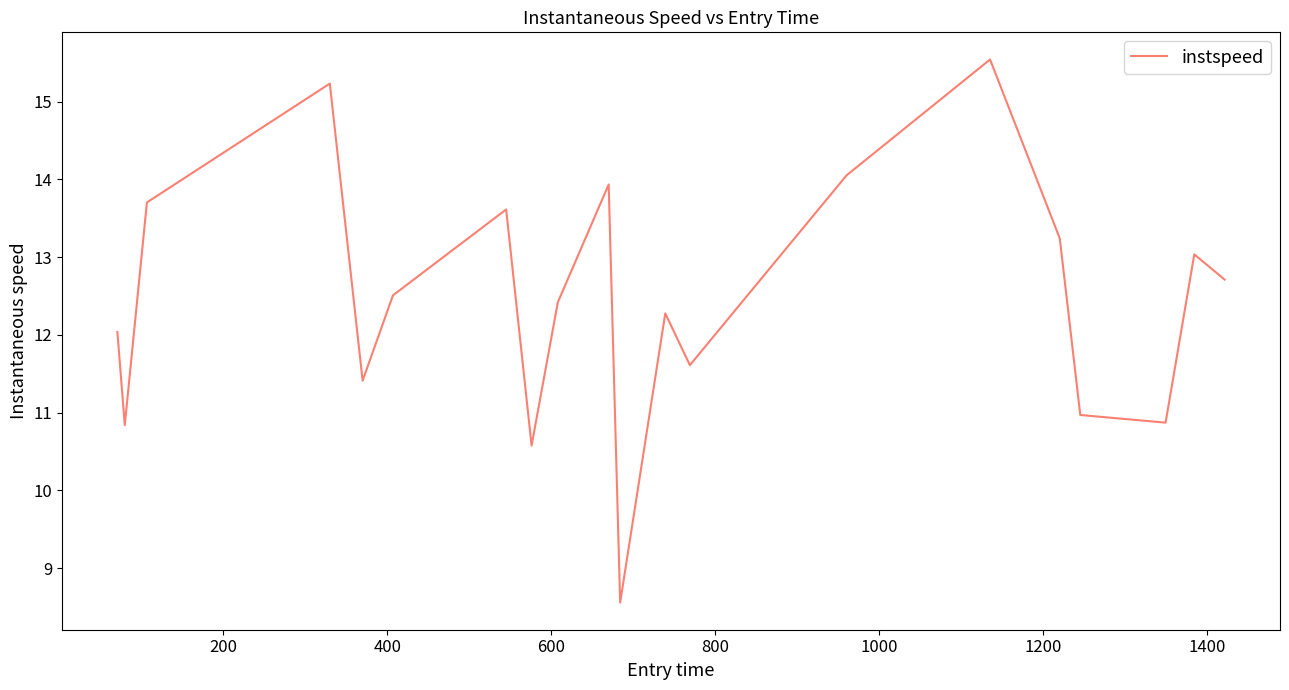

What is the greatest value displayed?

15.5